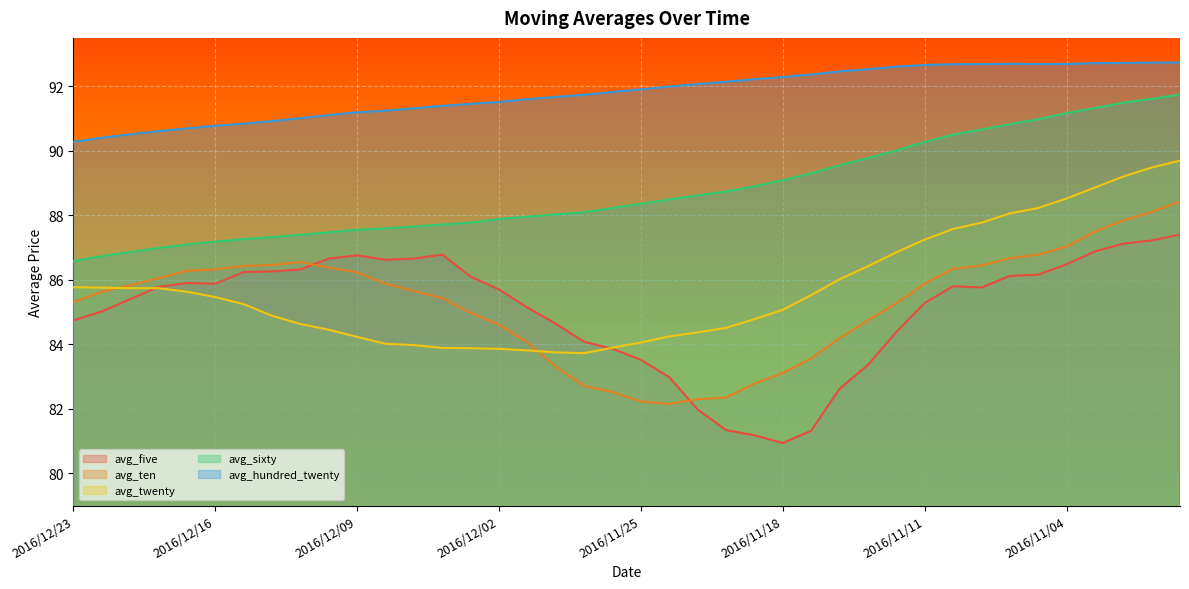

What are all the series names shown in the legend?

avg_five, avg_ten, avg_twenty, avg_sixty, avg_hundred_twenty